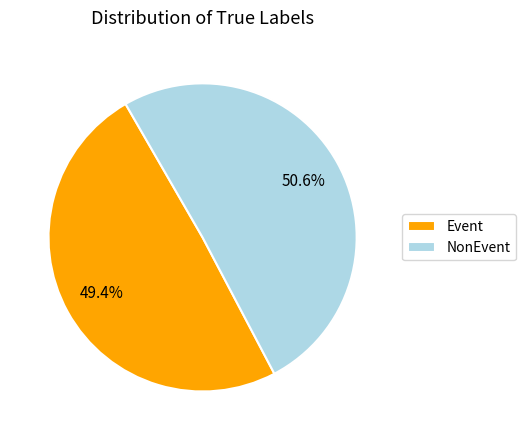

Which has a higher value, Event or NonEvent?

NonEvent